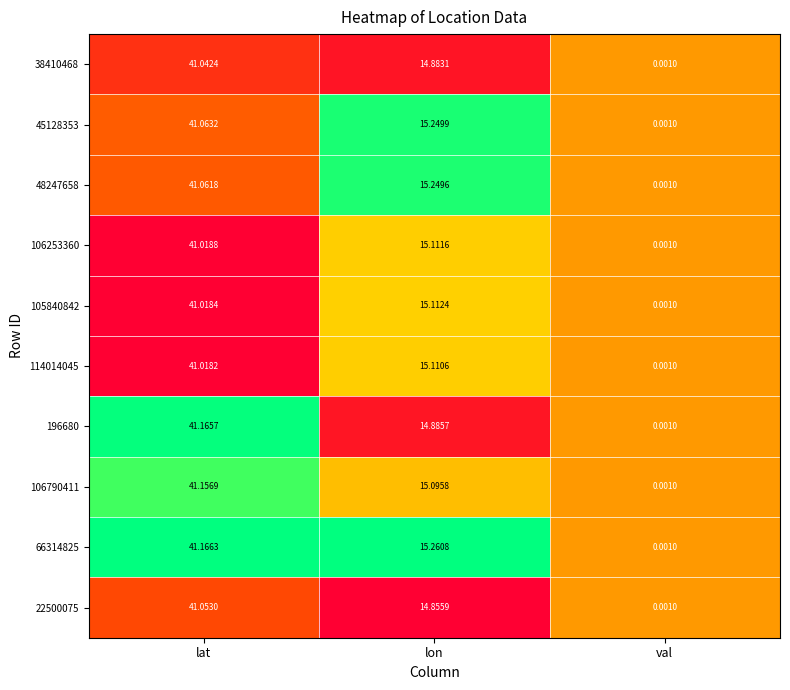

Where does the 22500075 series first go above 14?

lat